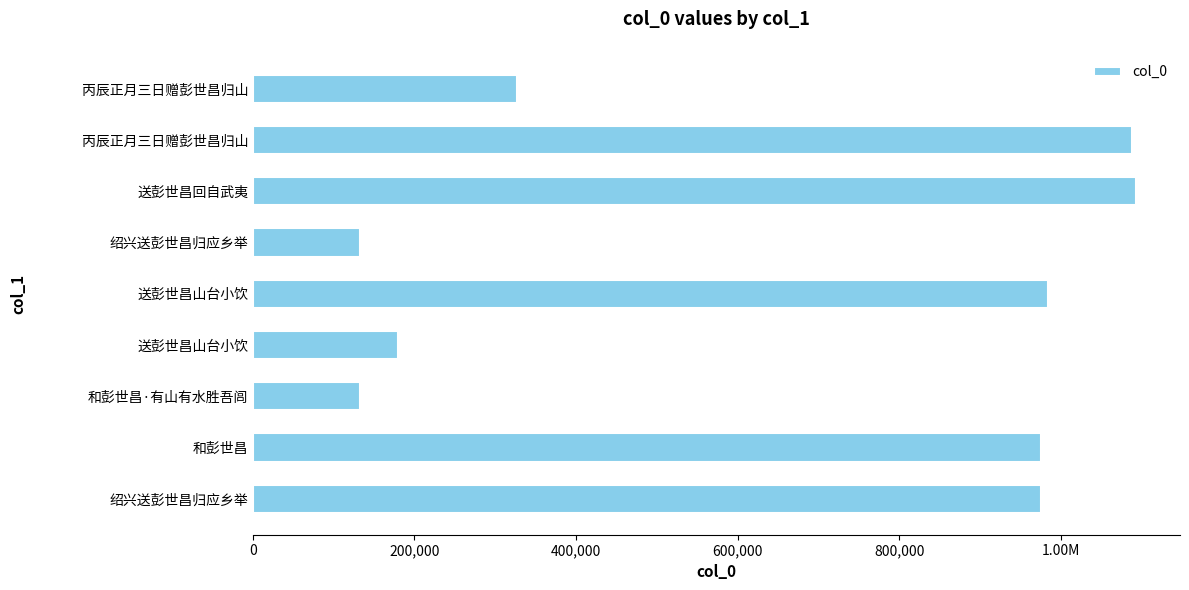

Does the chart contain any negative values?

No